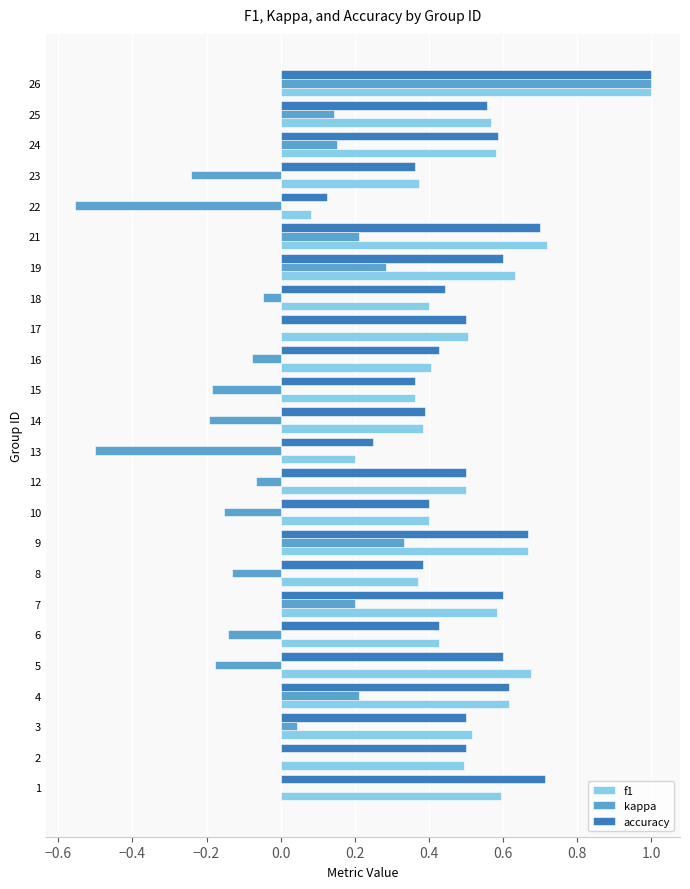

The f1 series shows 0.4 at 16. True or false?

True